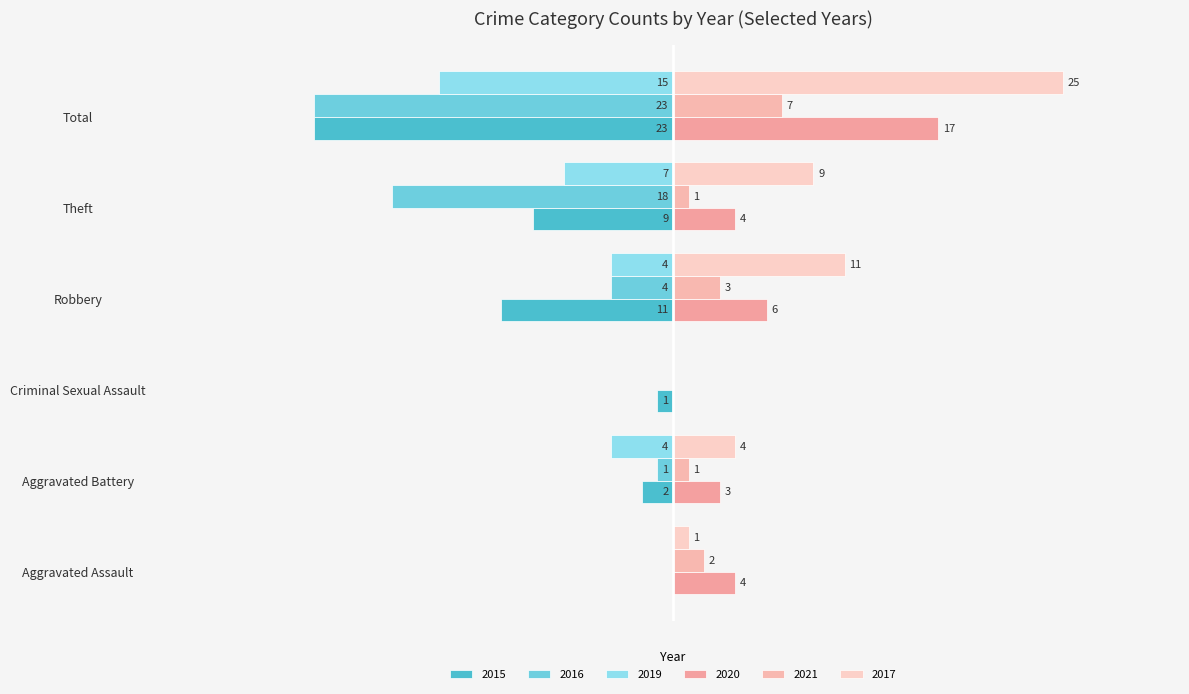

What is the sum of the 2019 values at Aggravated Assault and Total?

-15